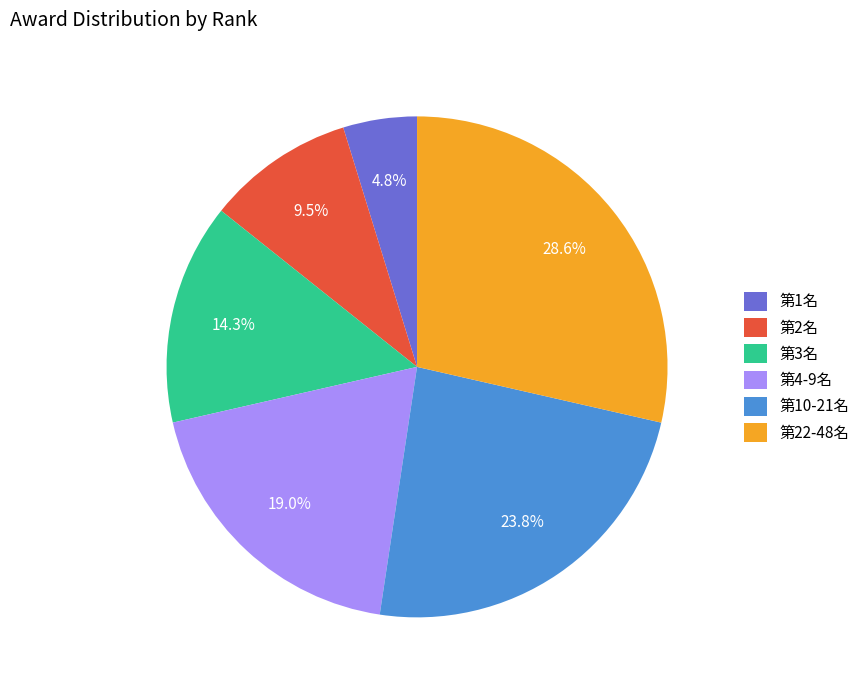

Does 第1名 represent more than half of the total?

No